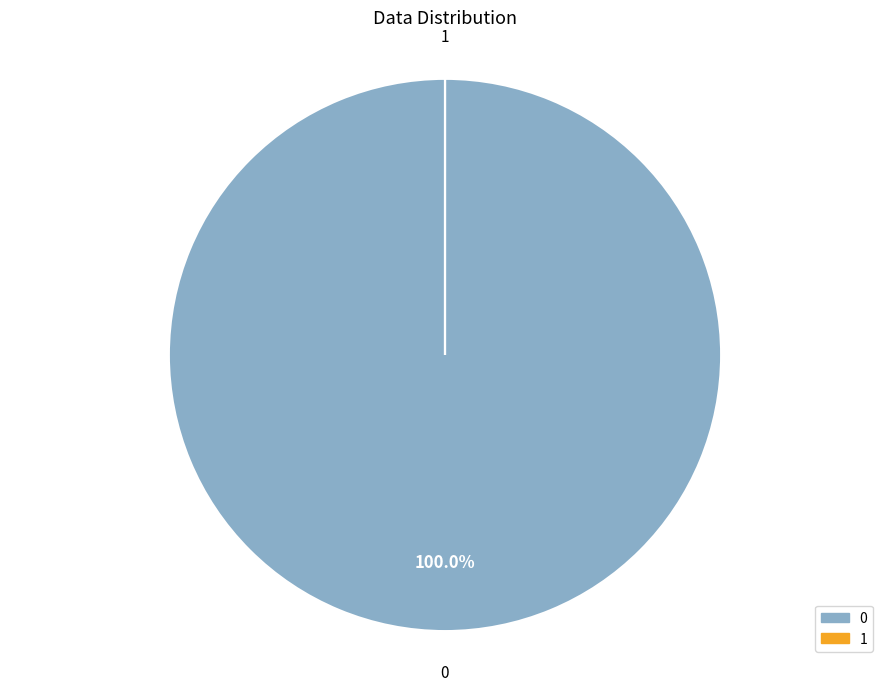

Is there a majority slice in this chart?

Yes